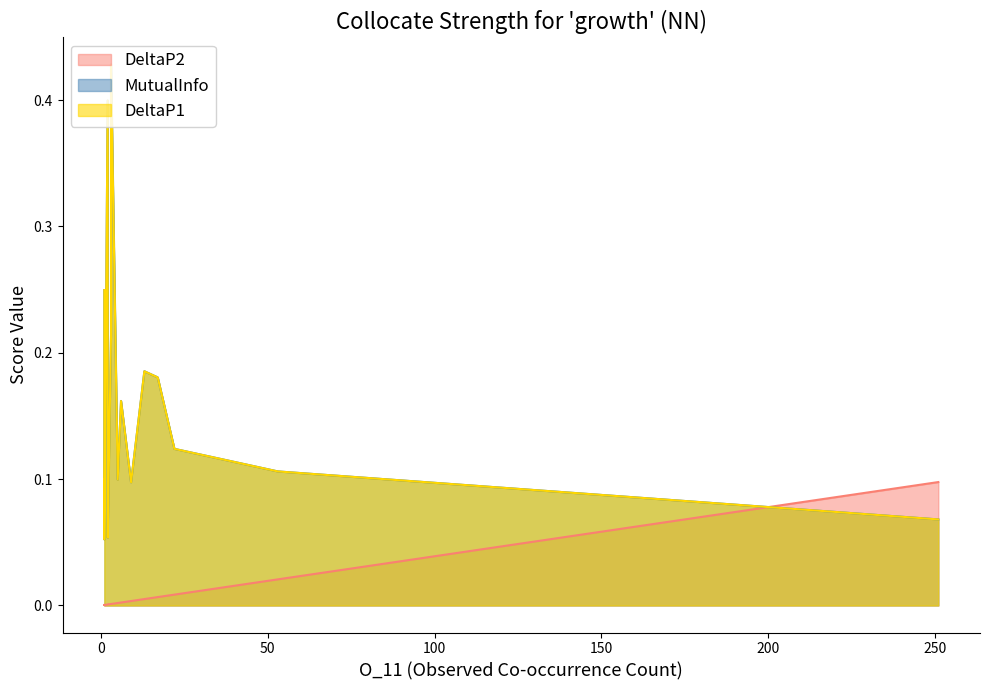

What is the difference between the maximum and second lowest values in the DeltaP1 series?

0.4